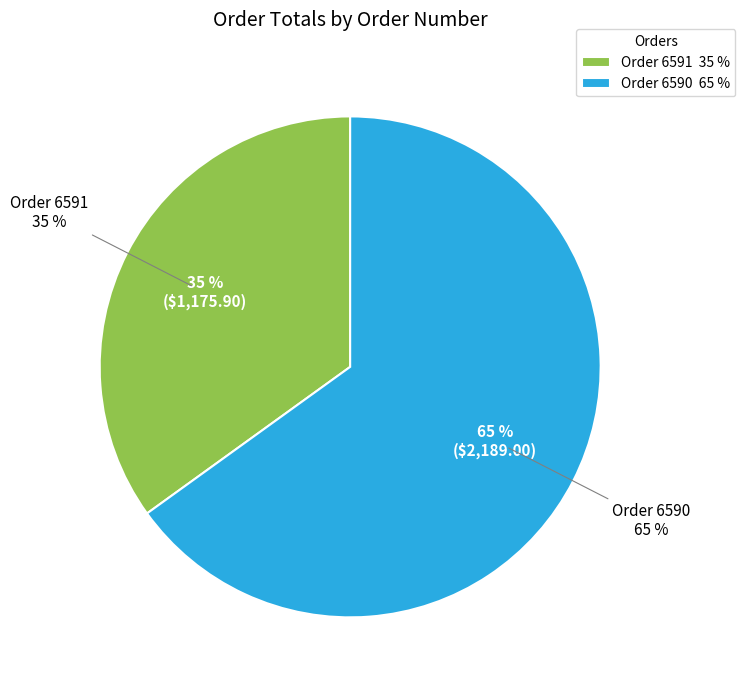

What percentage is the Order 6590 slice, to the nearest percent?

65%